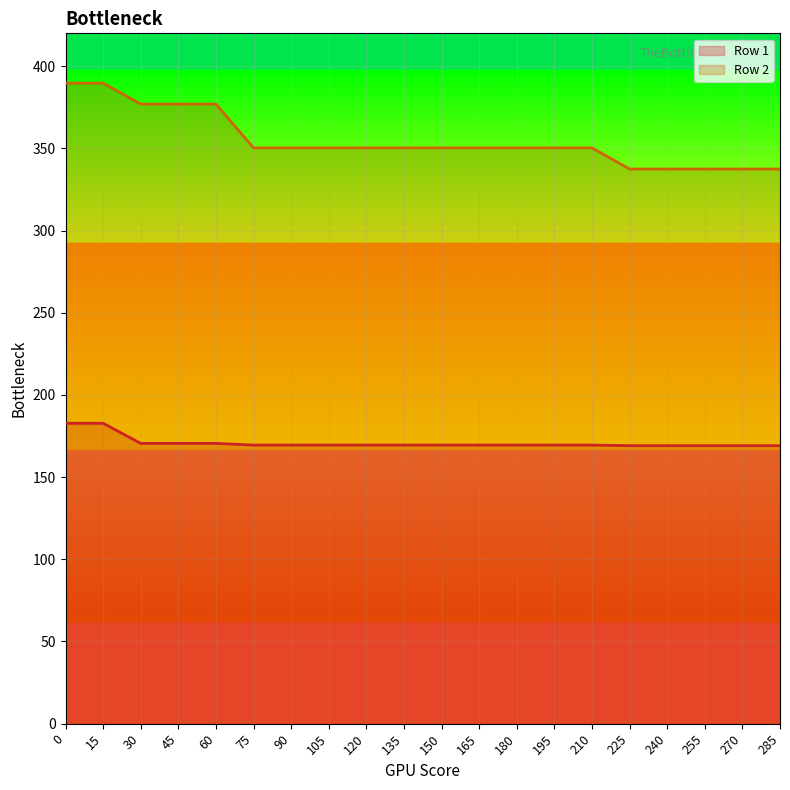

Reading right to left, what are all the values shown in this chart?

Row 1: 285=169.1	270=169.1	255=169.1	240=169.1	225=169.1	210=169.5	195=169.5	180=169.5	165=169.5	150=169.5	135=169.5	120=169.5	105=169.5	90=169.5	75=169.5	60=170.5	45=170.5	30=170.5	15=182.8	0=182.8
Row 2: 285=337.4	270=337.4	255=337.4	240=337.4	225=337.4	210=350.3	195=350.3	180=350.3	165=350.3	150=350.3	135=350.3	120=350.3	105=350.3	90=350.3	75=350.3	60=377.0	45=377.0	30=377.0	15=389.7	0=389.7